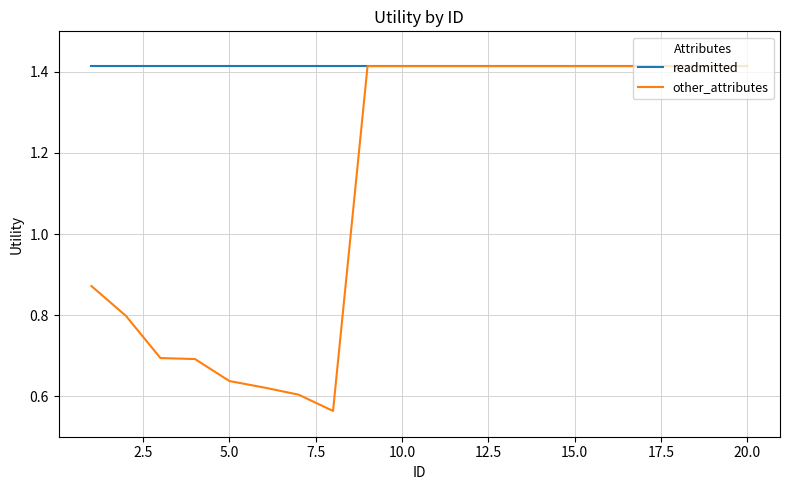

Which series has the largest range (max minus min)?

other_attributes